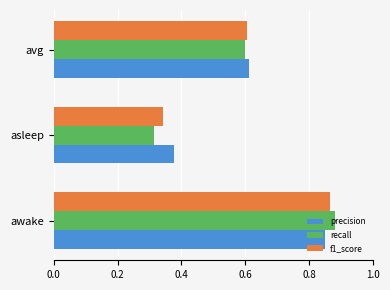

What is the total value across all series at avg?

1.8